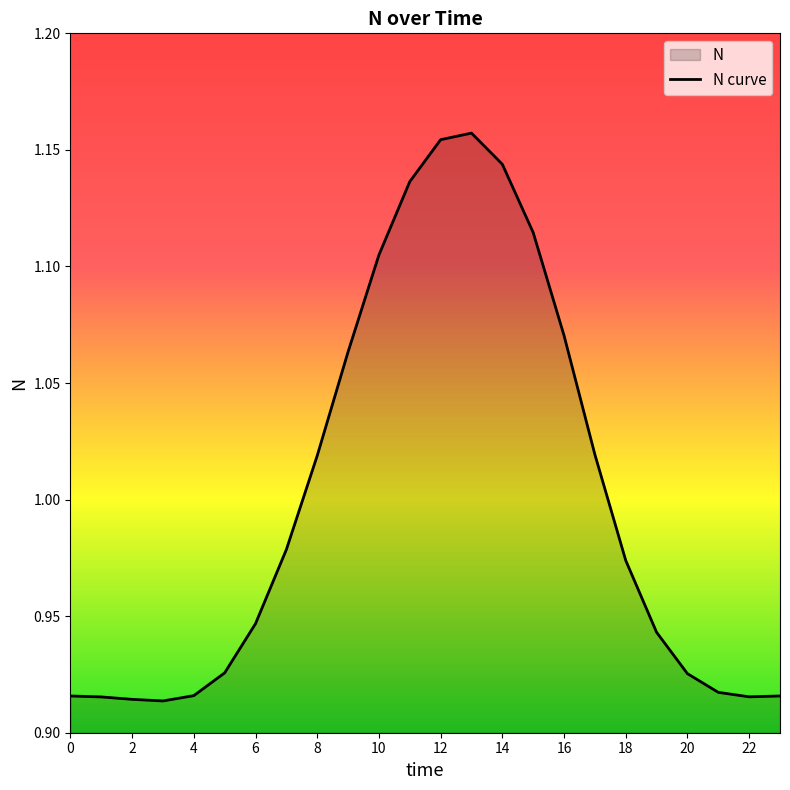

The chart shows a value of 0.3 at 0. True or false?

False